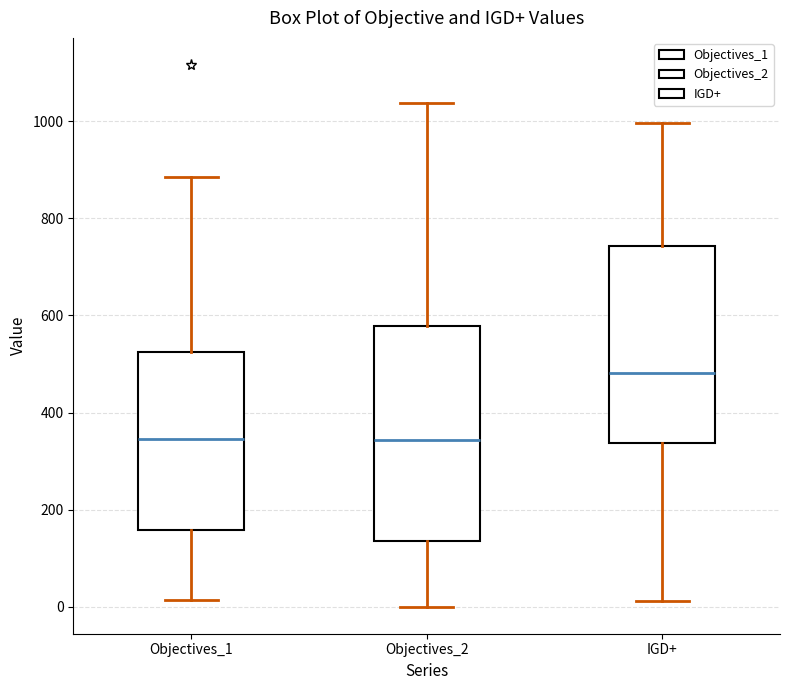

Reading left to right, transcribe this box plot: for each box, give where its median line is, the range the box spans, and where its two whiskers end, as read against the y-axis. The values are not printed on the chart, so give them approximately, as read against the axis.

Objectives_1: median 340, box 160 to 520, whiskers 20 to 880
Objectives_2: median 340, box 140 to 580, whiskers 0 to 1040
IGD+: median 480, box 340 to 740, whiskers 20 to 1000